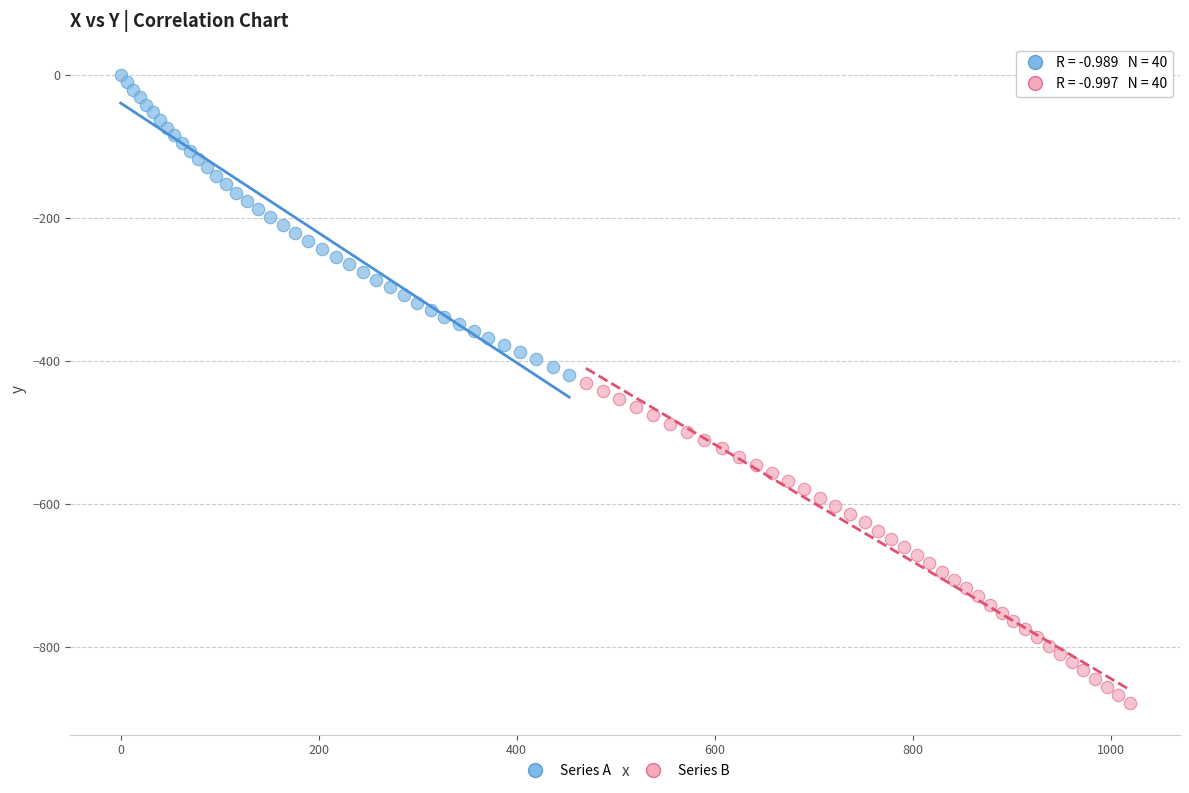

Which series contains the highest Y value?

Series A